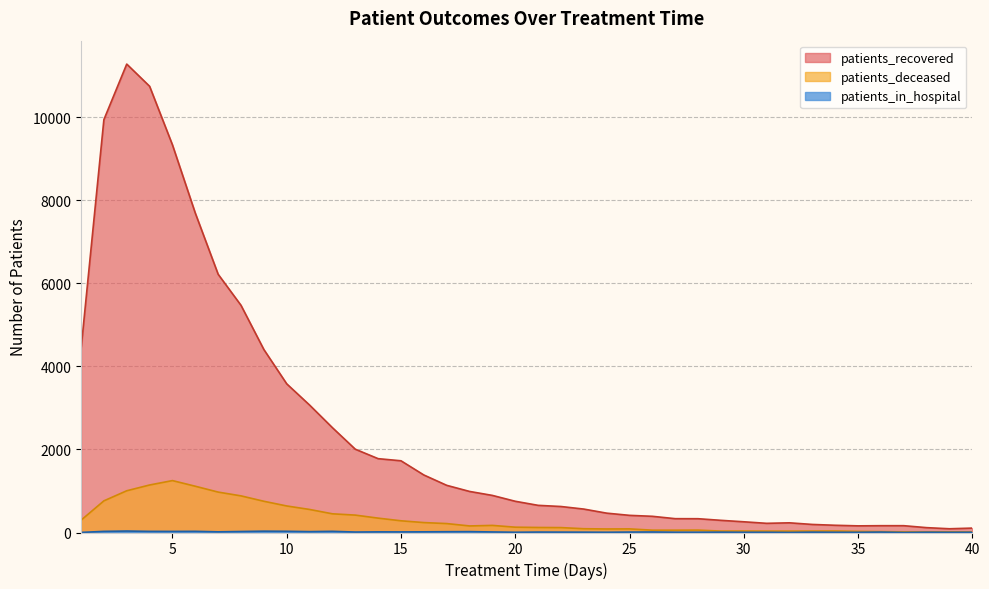

The patients_recovered series shows 1338 at 12. True or false?

False